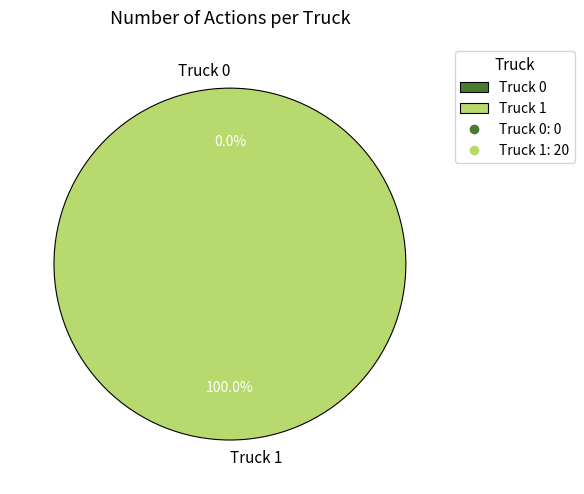

The Truck 0 slice represents 9% of the pie. True or false?

False